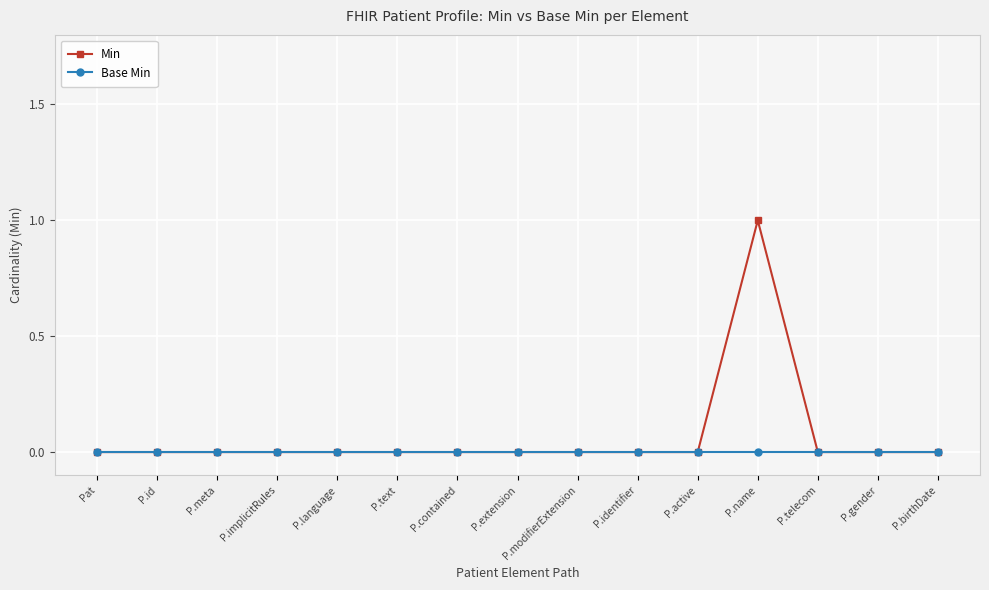

Count the number of data series in this chart.

2